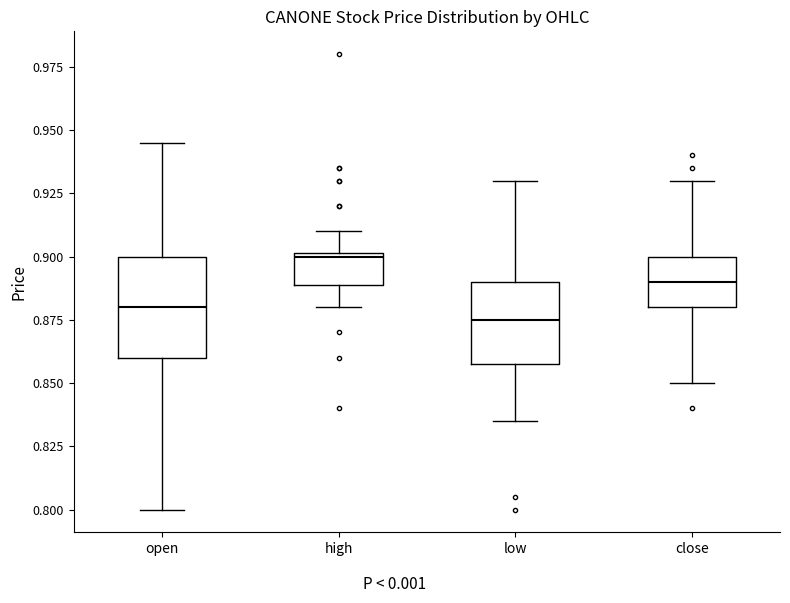

Where does the upper whisker of the box for open end on the y-axis? The values are not printed on the chart, so give them approximately, as read against the axis.

0.945